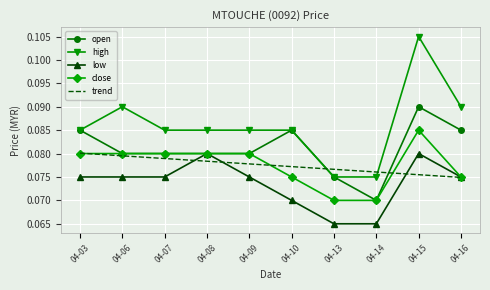

True or false: low has a value of 0.0 at 04-13.

False